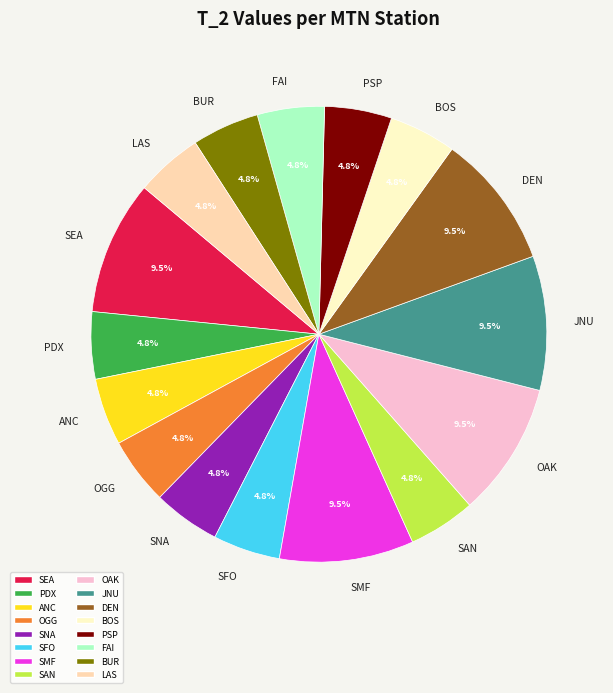

Is the sum of SMF and BUR greater than half?

No